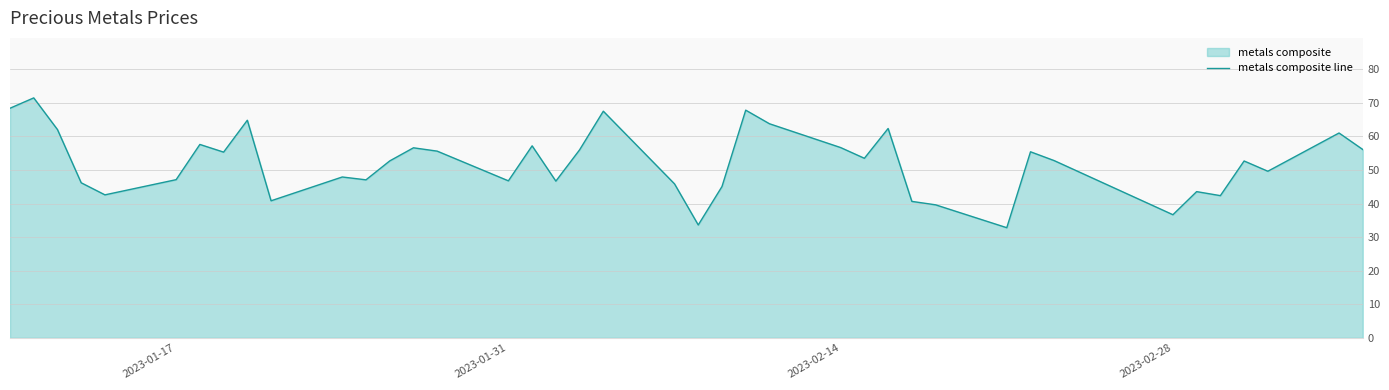

What is the difference between the maximum and minimum values?

38.7